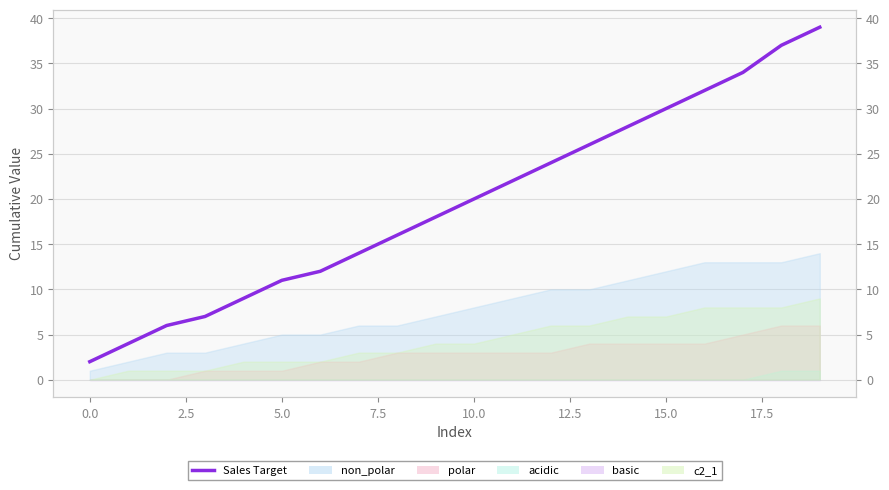

Count the number of values greater than 20.

9